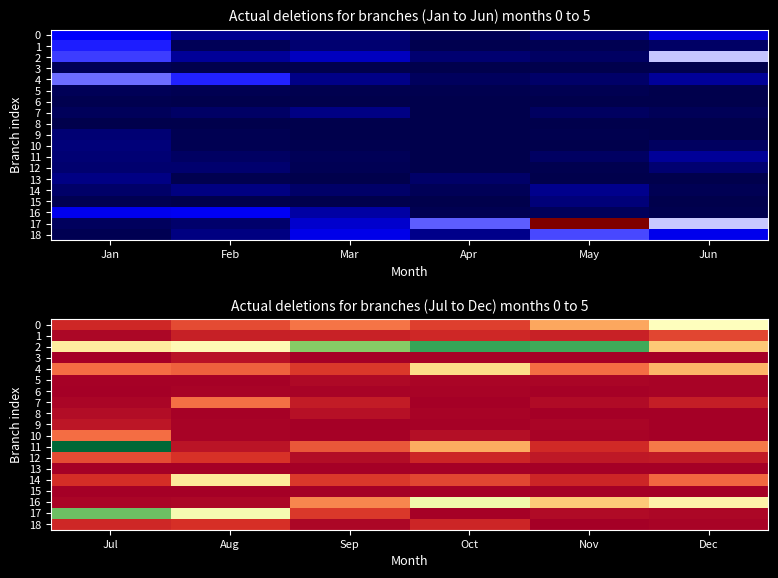

What is the difference between the highest and lowest values at Oct?

974